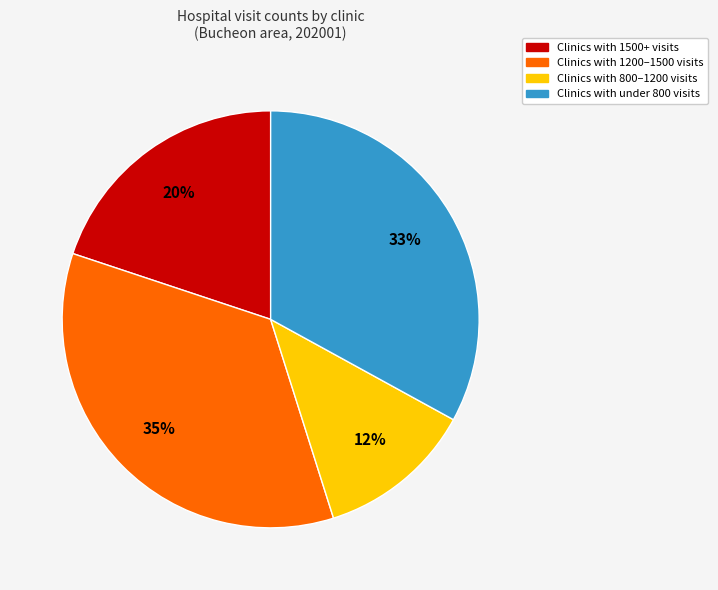

To the nearest percent, what is the difference between the largest and smallest slice percentages?

23%